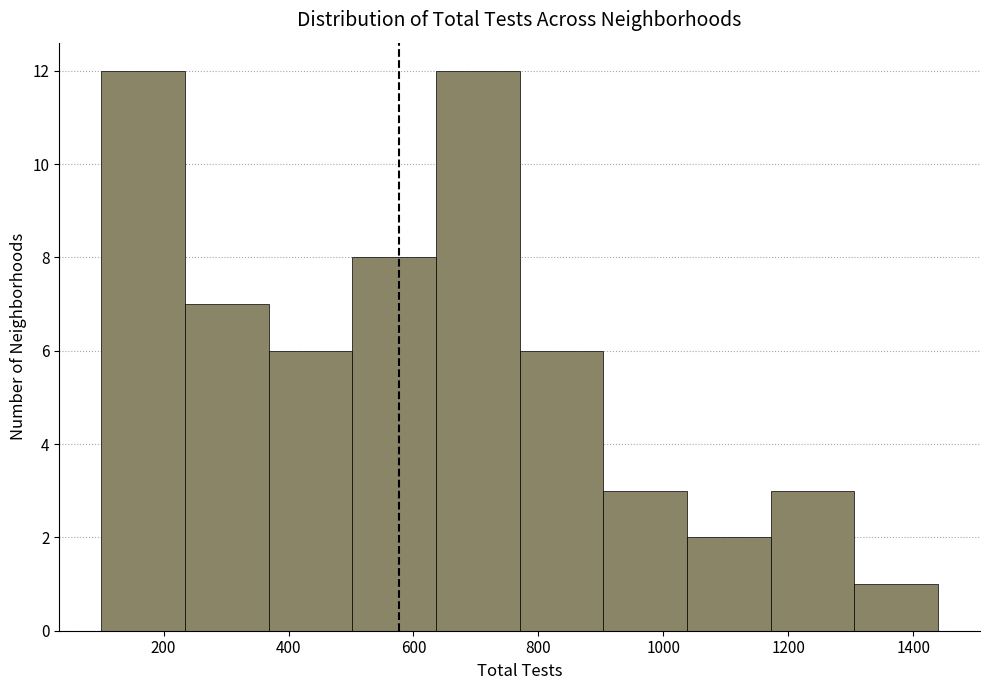

Reading left to right, list every bar in this chart as the range it spans on the x-axis followed by its height. Neither the bar edges nor the heights are printed on the chart, so give them approximately, as read against the axes.

100 to 234: 12
234 to 368: 7
368 to 502: 6
502 to 636: 8
636 to 770: 12
770 to 904: 6
904 to 1038: 3
1038 to 1172: 2
1172 to 1306: 3
1306 to 1440: 1